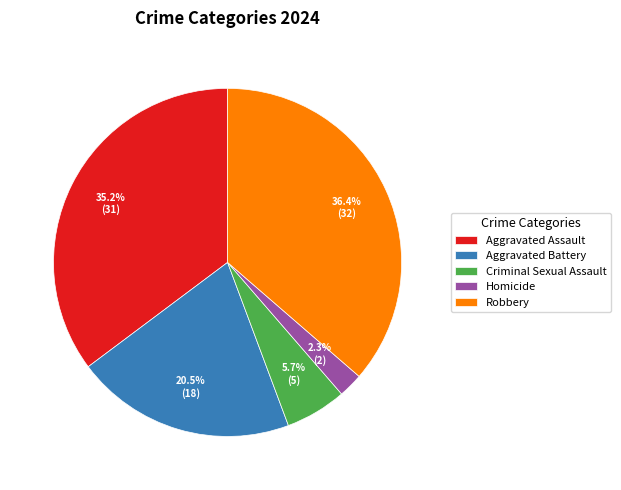

To the nearest percent, what is the difference between the largest and smallest slice percentages?

34%